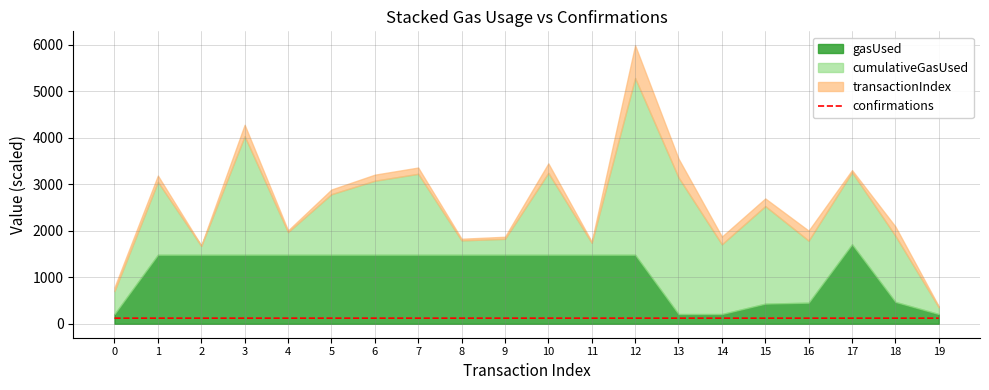

Which label corresponds to the smallest value in the chart?

19